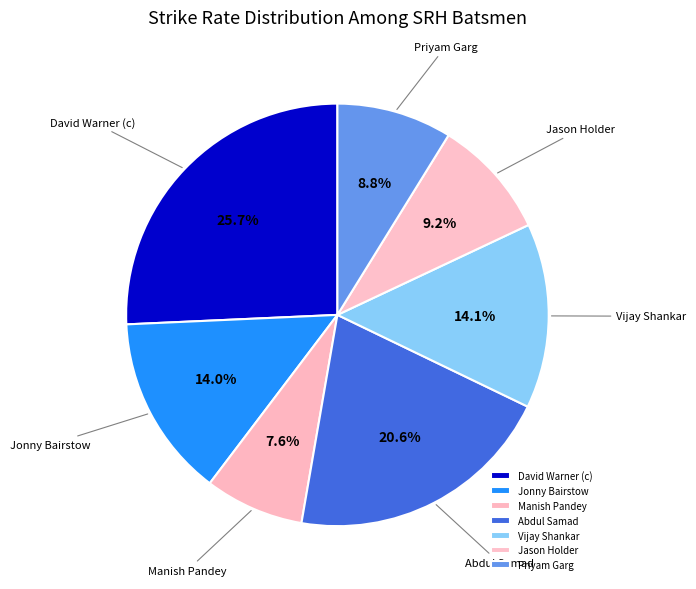

Approximately how many times larger is the value at Jonny Bairstow compared to Manish Pandey?

1.8